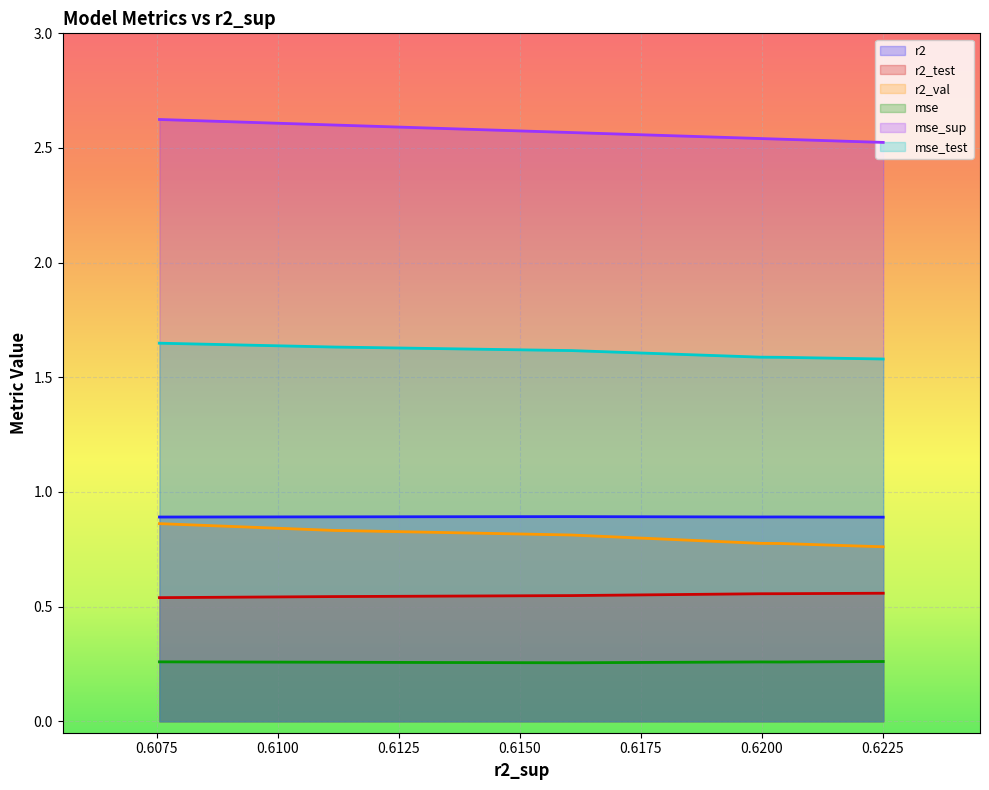

At how many categories does at least one series exceed 1?

10